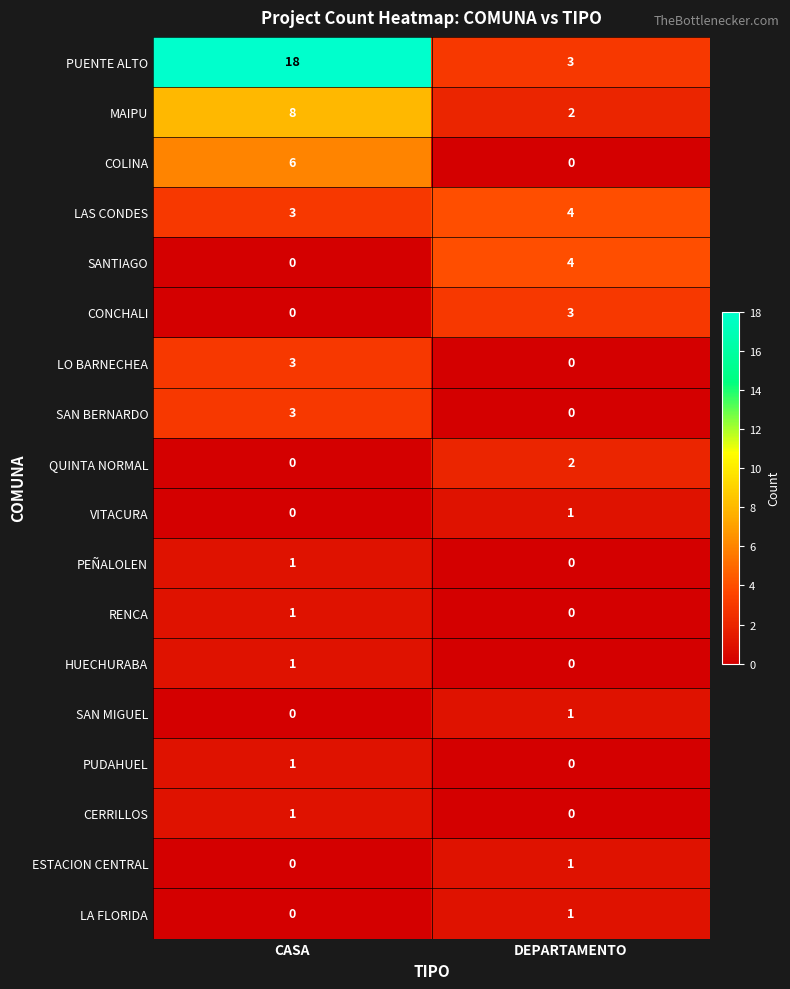

What is the maximum value for SANTIAGO?

4